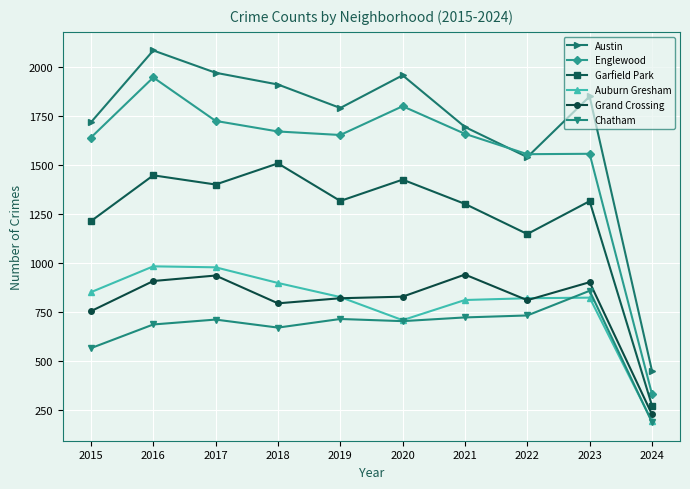

At which label does Austin first exceed 1851?

2016